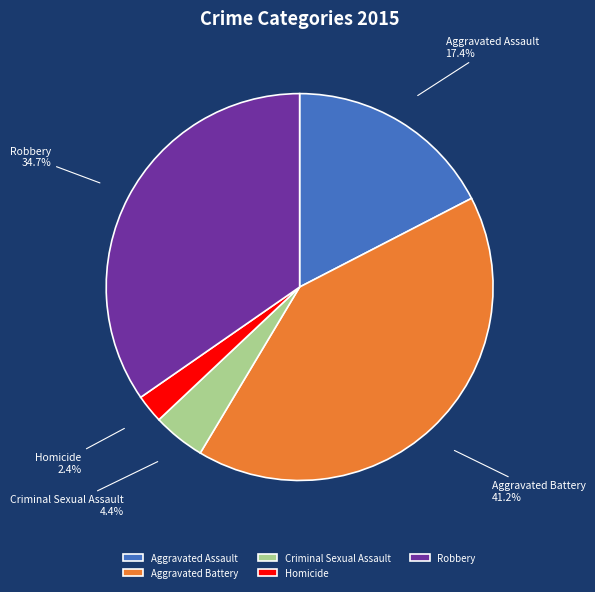

How many segments does this pie chart have?

5